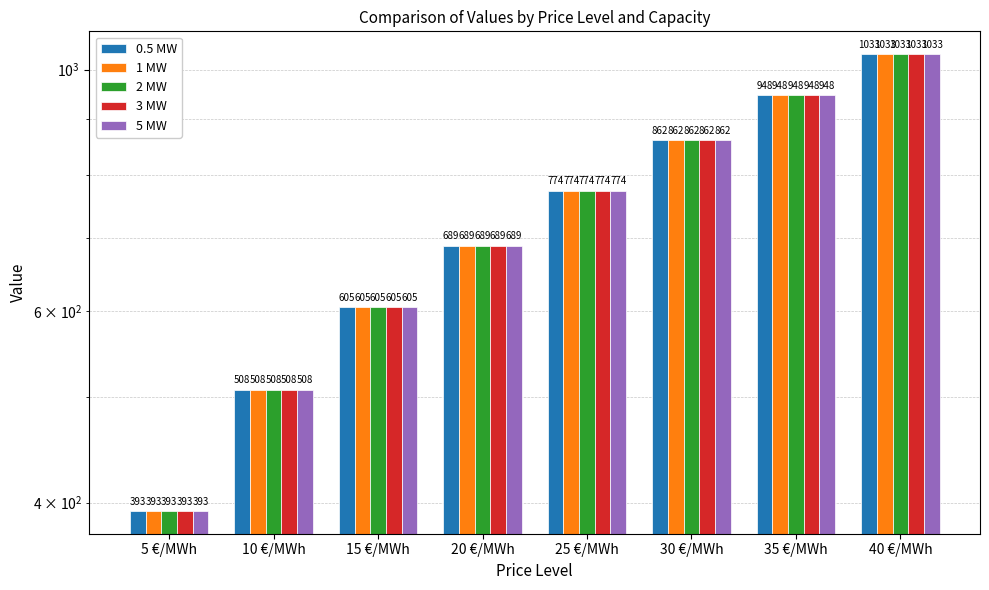

Is it true that 5 MW equals 774 at 25 €/MWh?

True